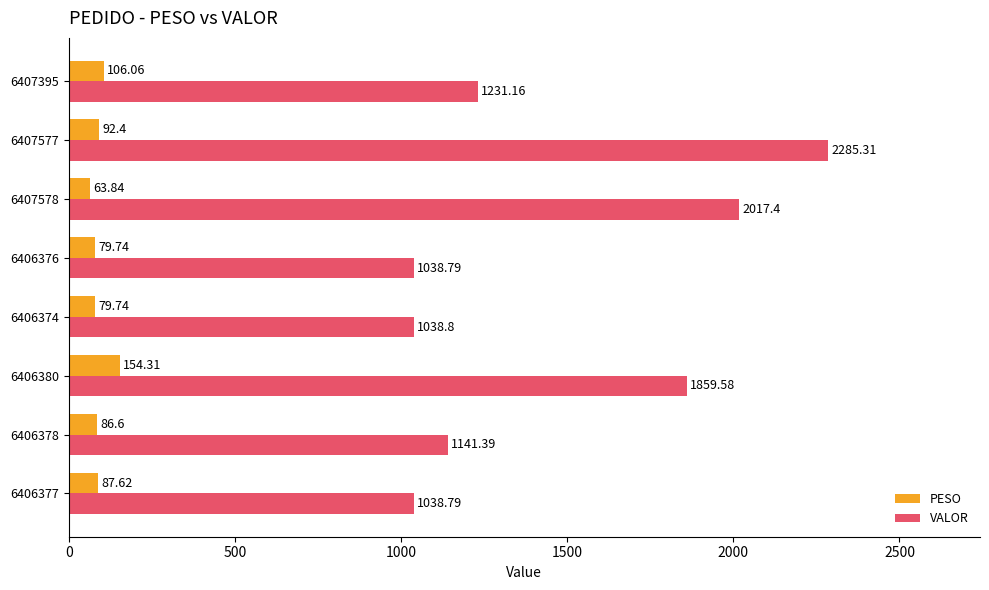

At which label does PESO reach its minimum?

6407578